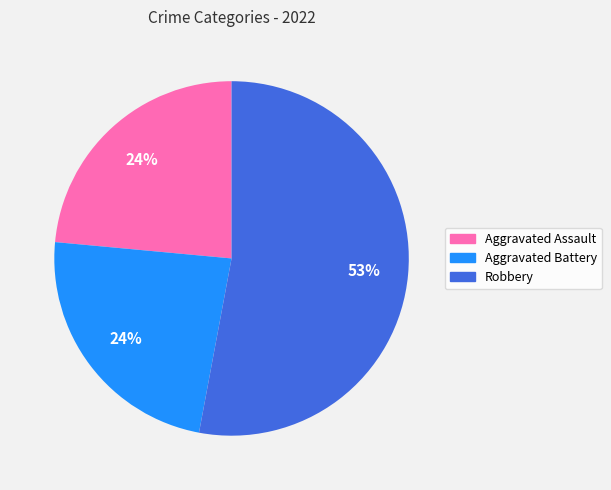

To the nearest percent, what is the difference between the largest and smallest slice percentages?

29%